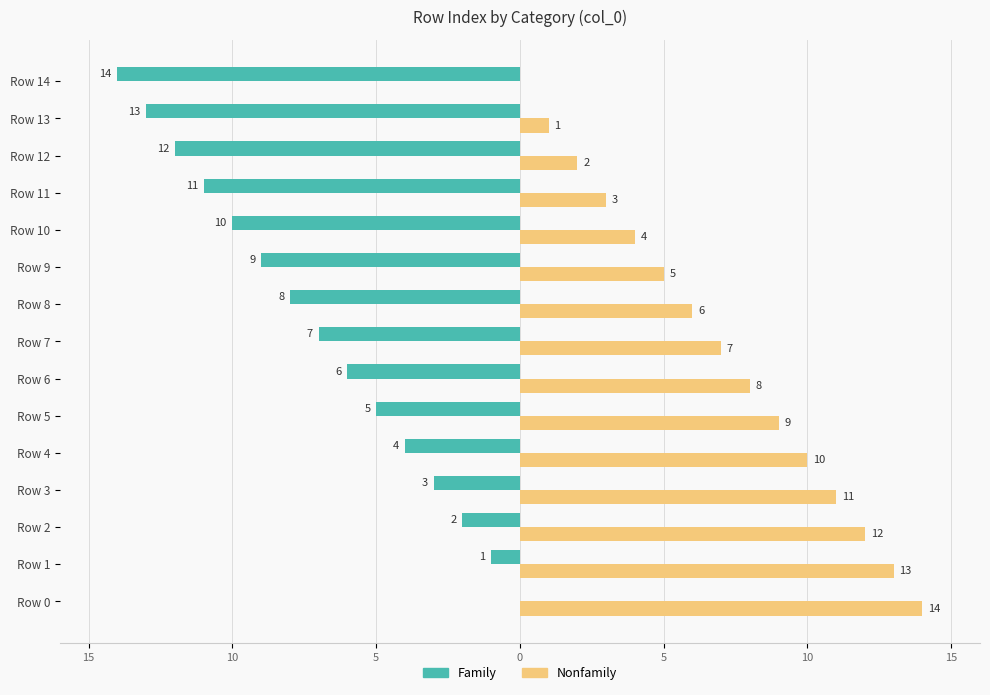

What is the maximum value shown in the chart?

14